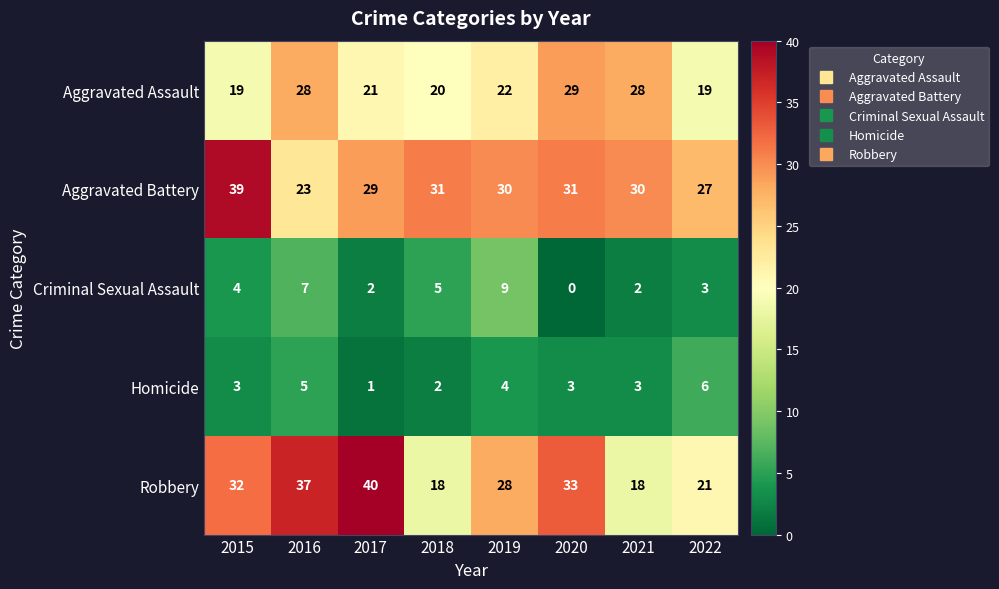

What is the maximum value shown in the chart?

40